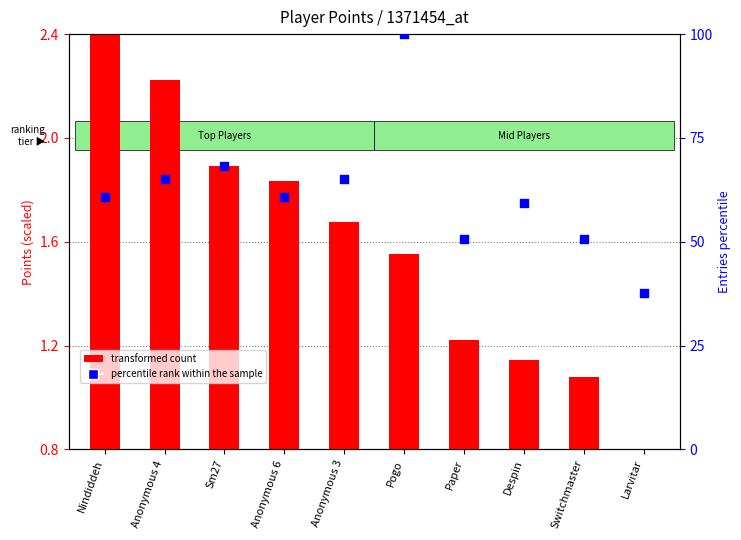

At which category is the sum across all series the highest?

Pogo